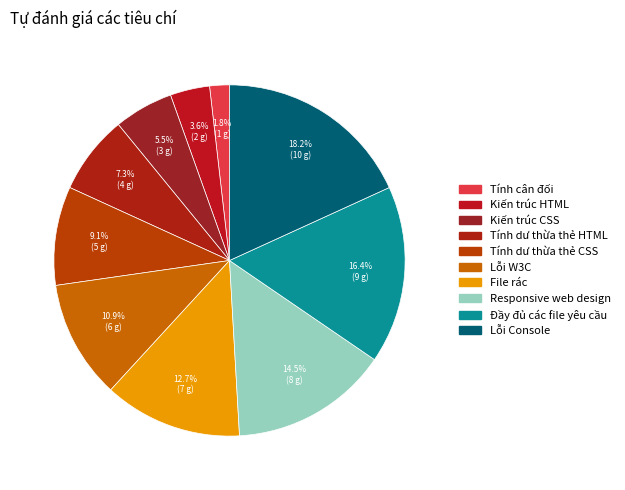

What is the change in value from Kiến trúc CSS to Responsive web design?

+5